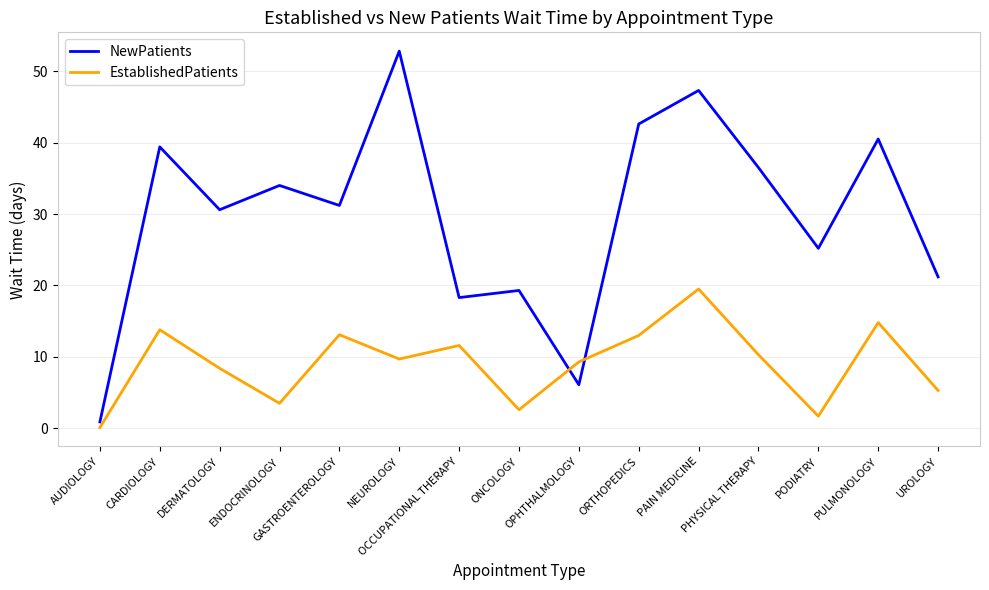

What is the difference between the maximum and minimum values in the EstablishedPatients series?

19.4